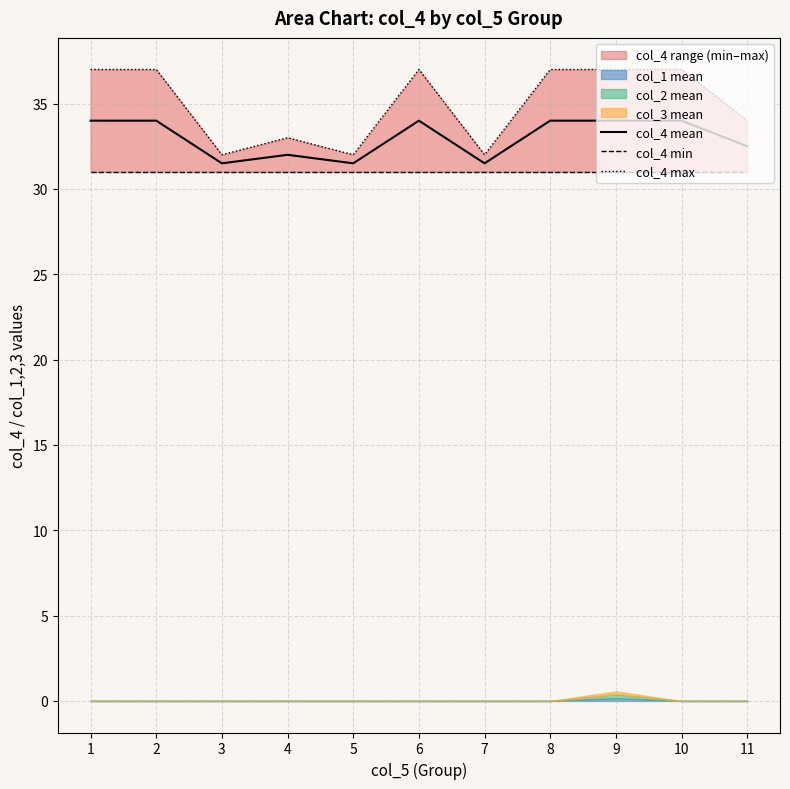

Rank the series by their average value, from highest to lowest.

col_4 max, col_4 mean, col_4 min